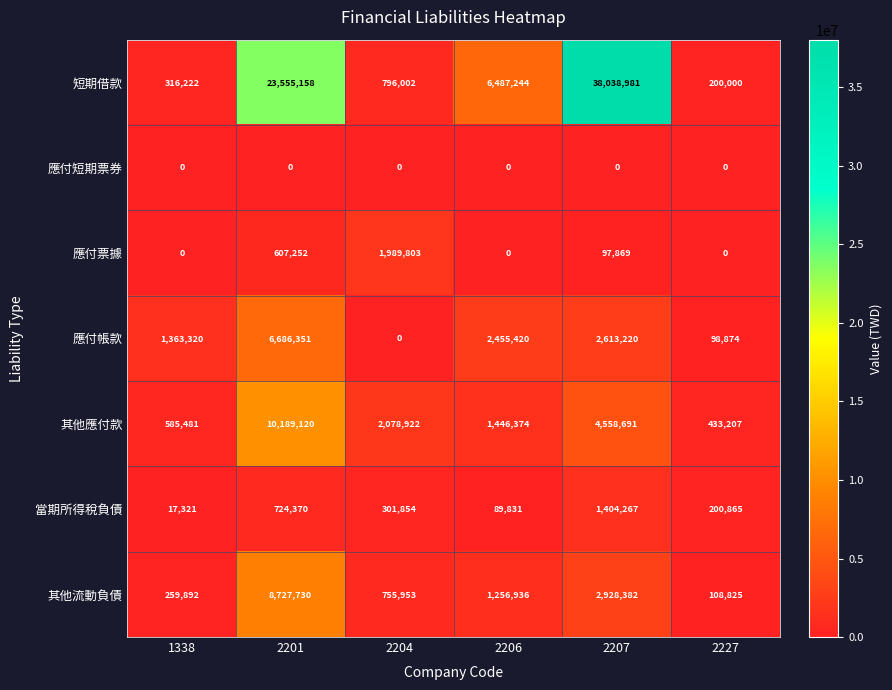

True or false: 其他流動負債 has a value of 149711 at 1338.

False